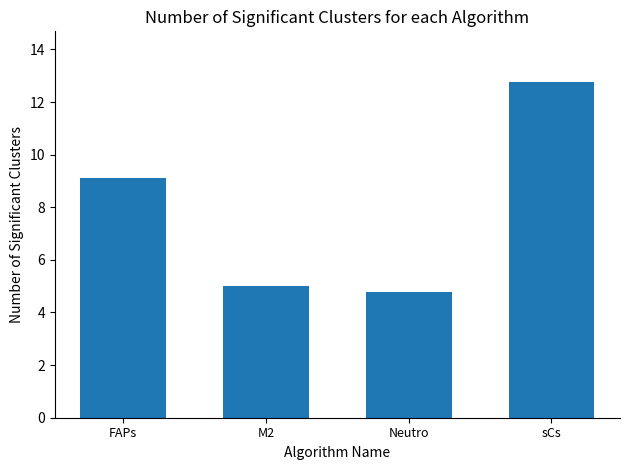

Which label corresponds to the largest value in the chart?

sCs